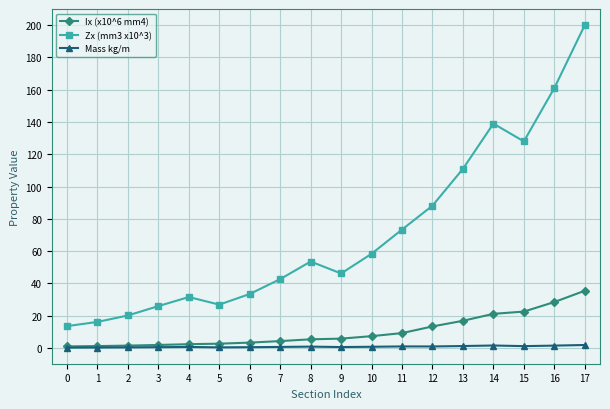

Where is Ix (x10^6 mm4) nearest to the value 18?

13